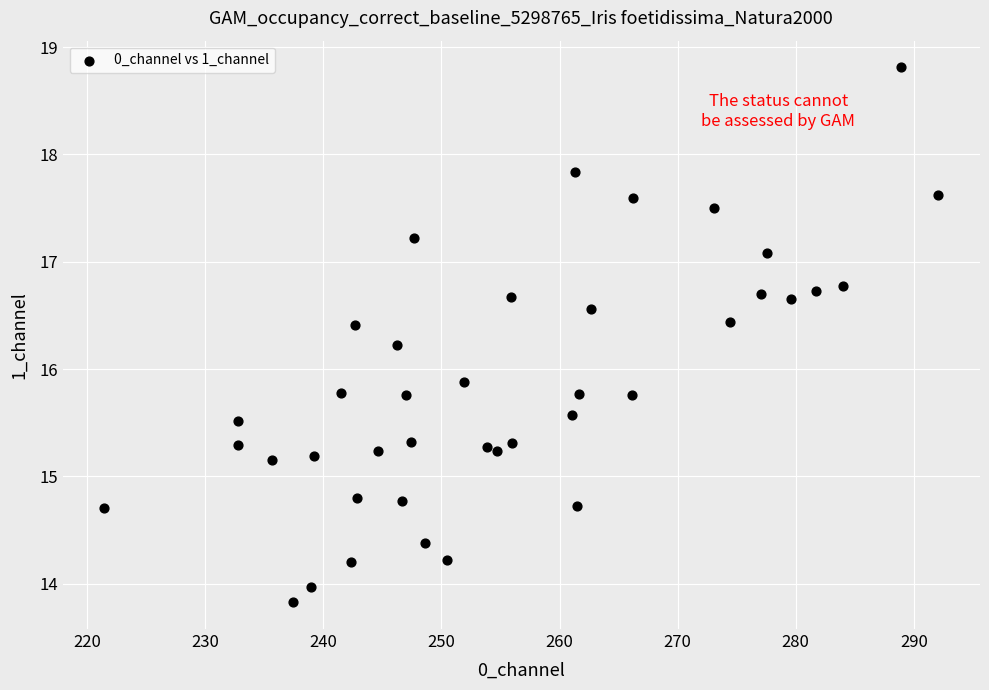

What Y value in the scatter plot is closest to 16?

15.9